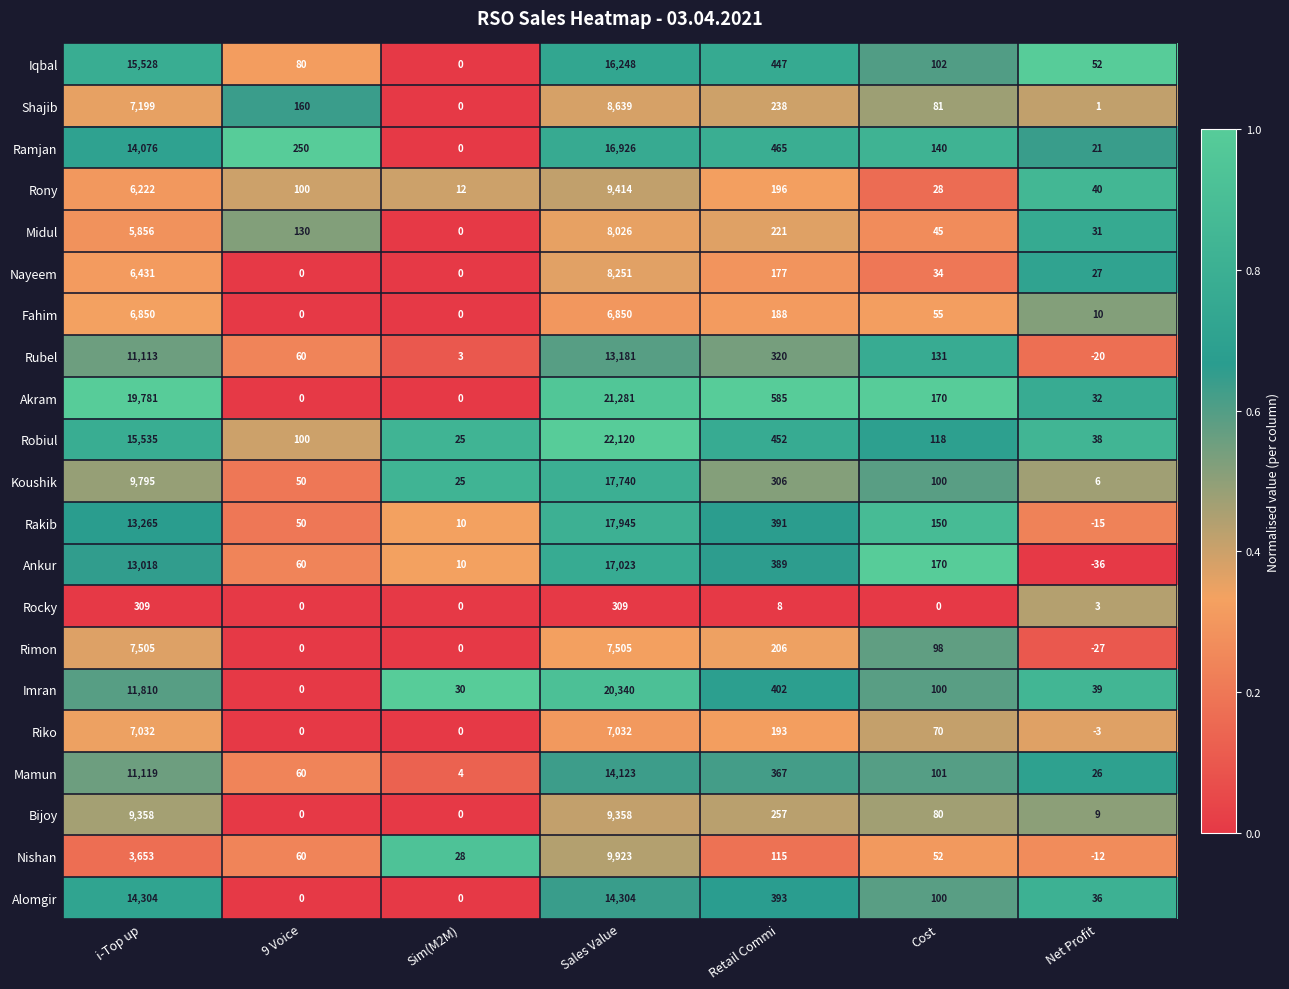

Rank the series by their maximum value, from highest to lowest.

Robiul, Akram, Imran, Rakib, Koushik, Ankur, Ramjan, Iqbal, Alomgir, Mamun, Rubel, Nishan, Rony, Bijoy, Shajib, Nayeem, Midul, Rimon, Riko, Fahim, Rocky